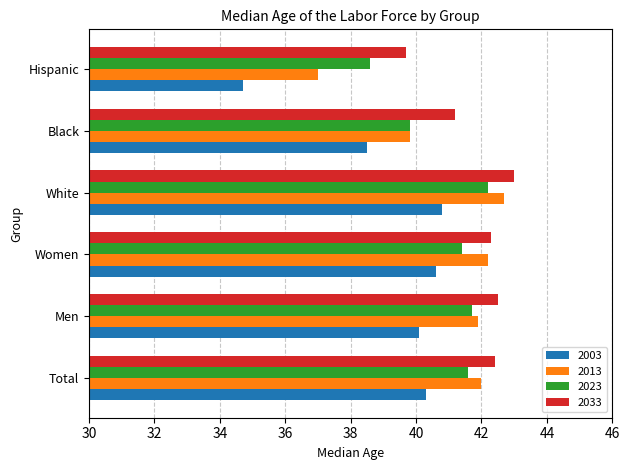

Which series has the largest total across all categories?

2033